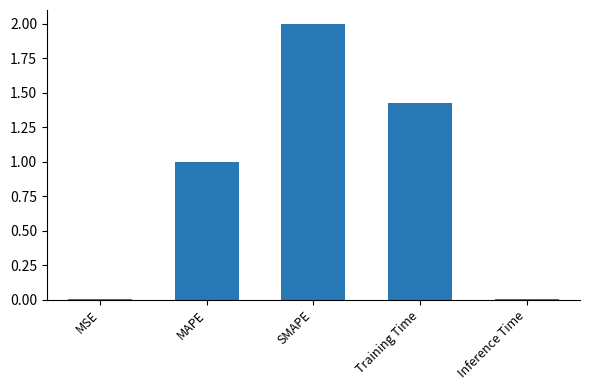

Is it true that the value at SMAPE is 0.6?

False